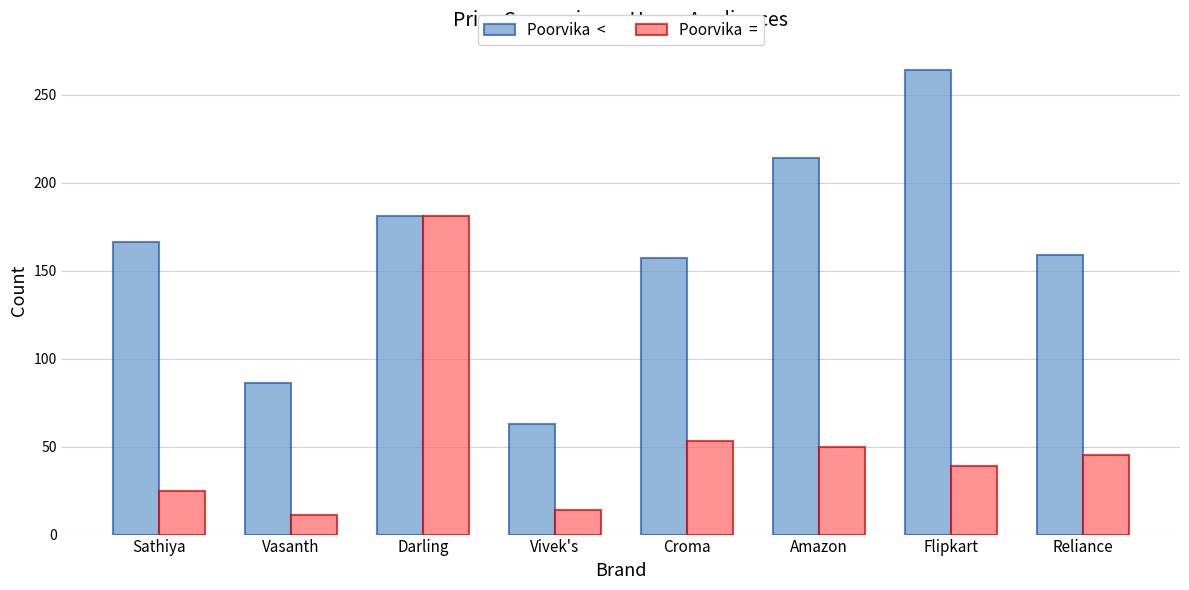

At which category is the sum across all series the highest?

Darling